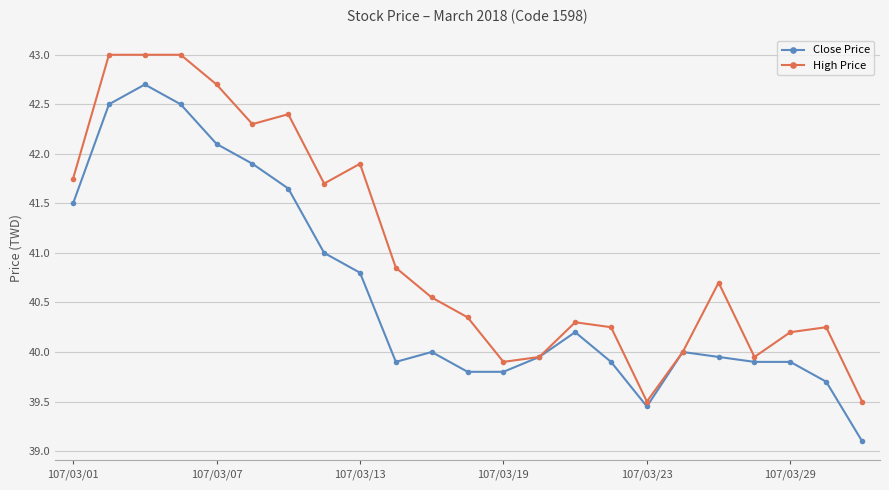

What is the value of the High Price point at the 9th from the left?

41.9